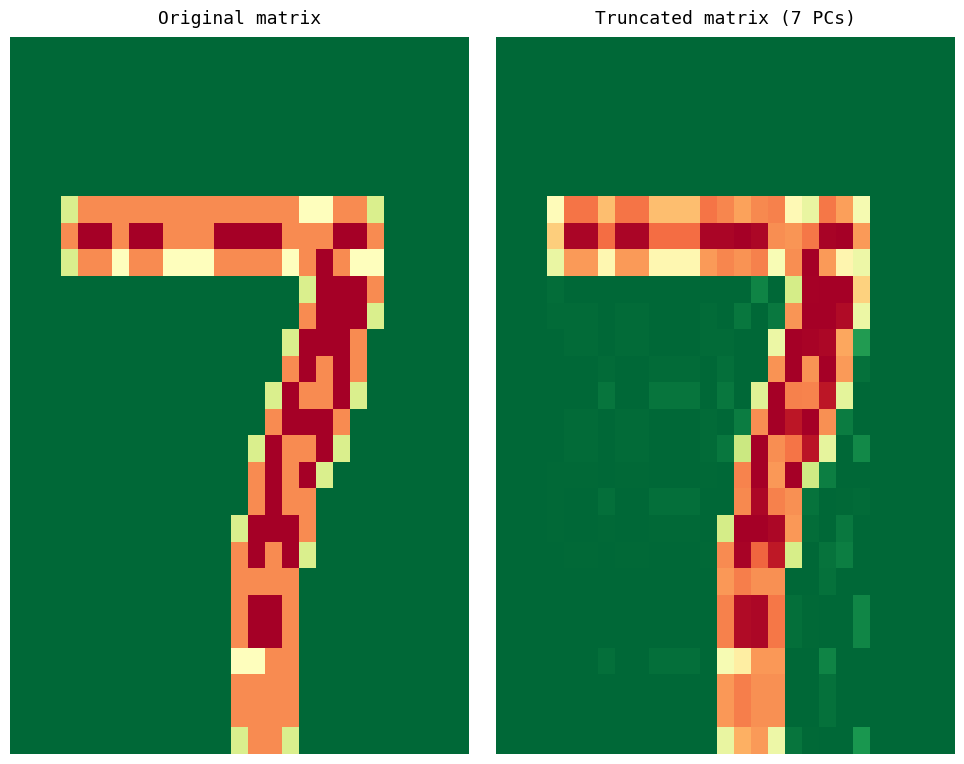

At which category is the sum across all series the highest?

16